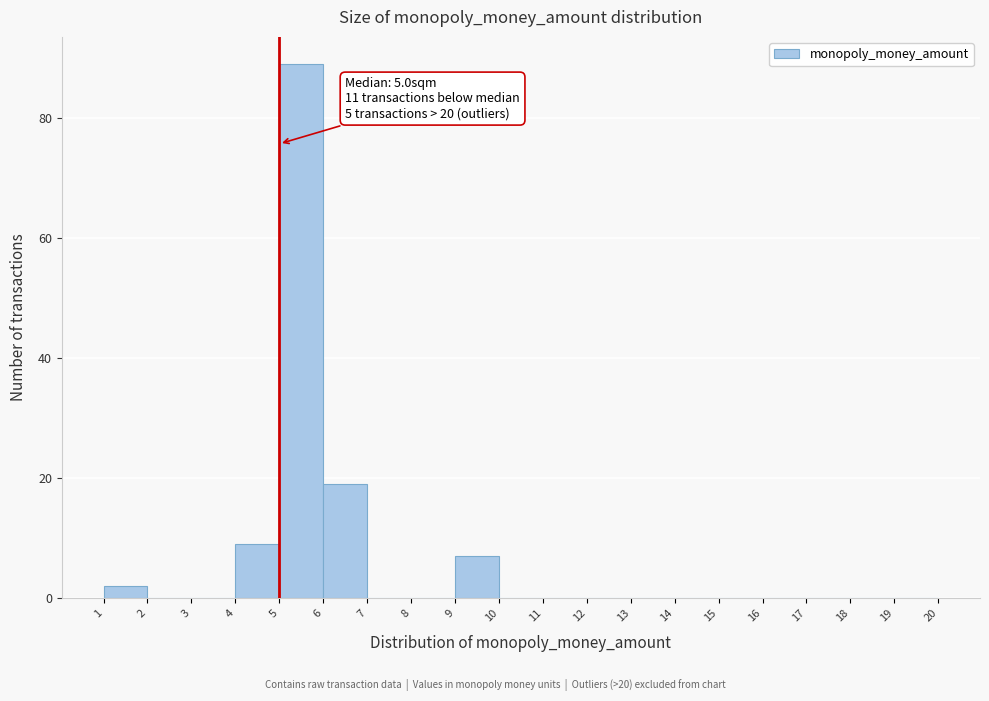

Over which range of the x-axis is the bar tallest?

5 to 6